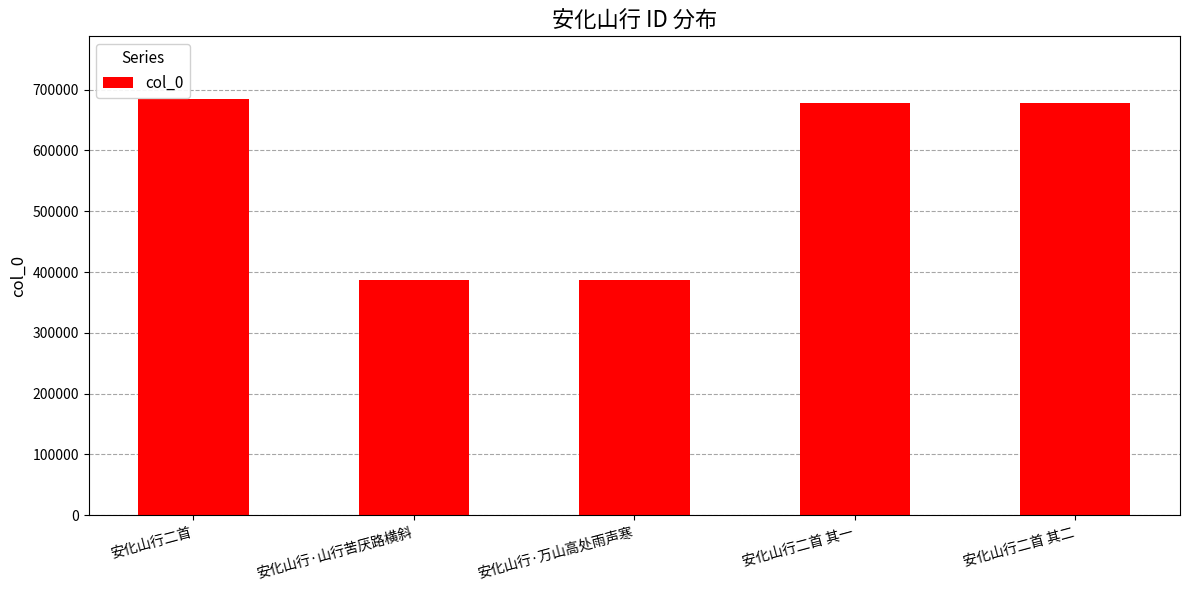

What is the greatest value displayed?

684894